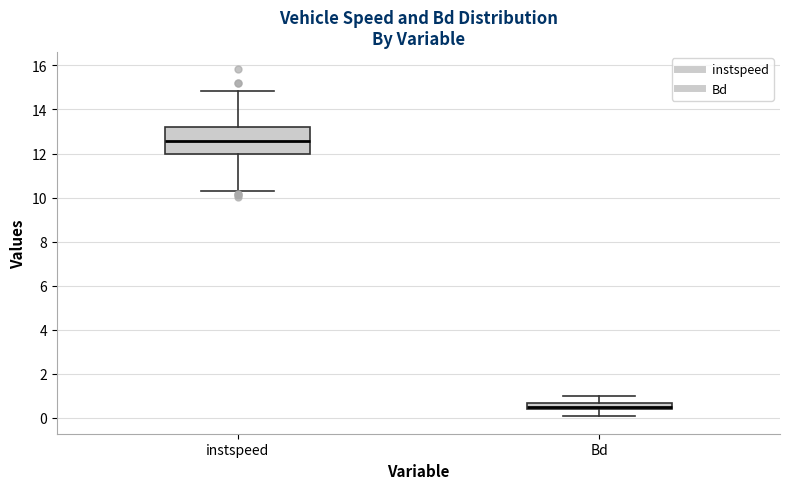

Which box is the tallest, from its lower edge to its upper edge?

instspeed